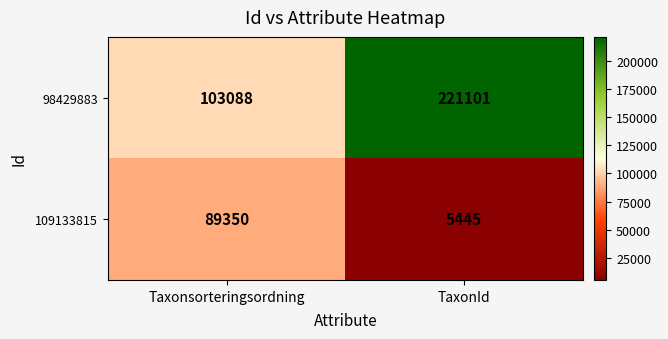

Count the number of categories in the chart.

2